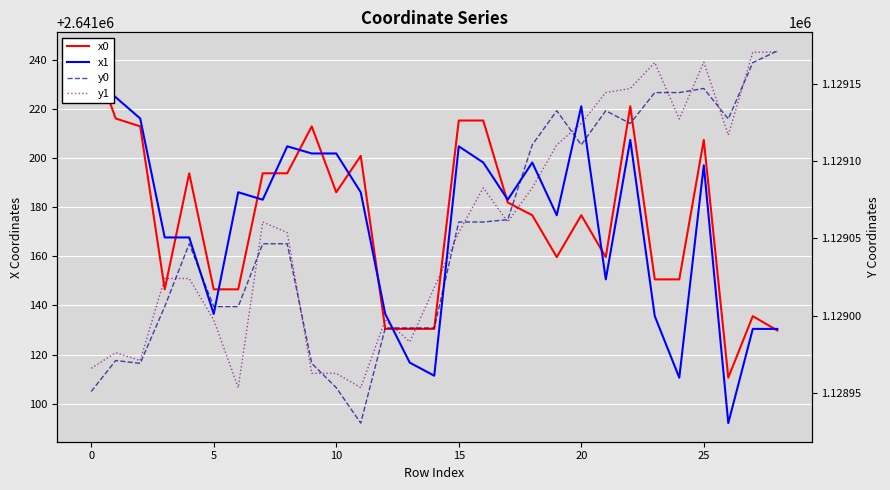

Which series has the largest total across all categories?

x0